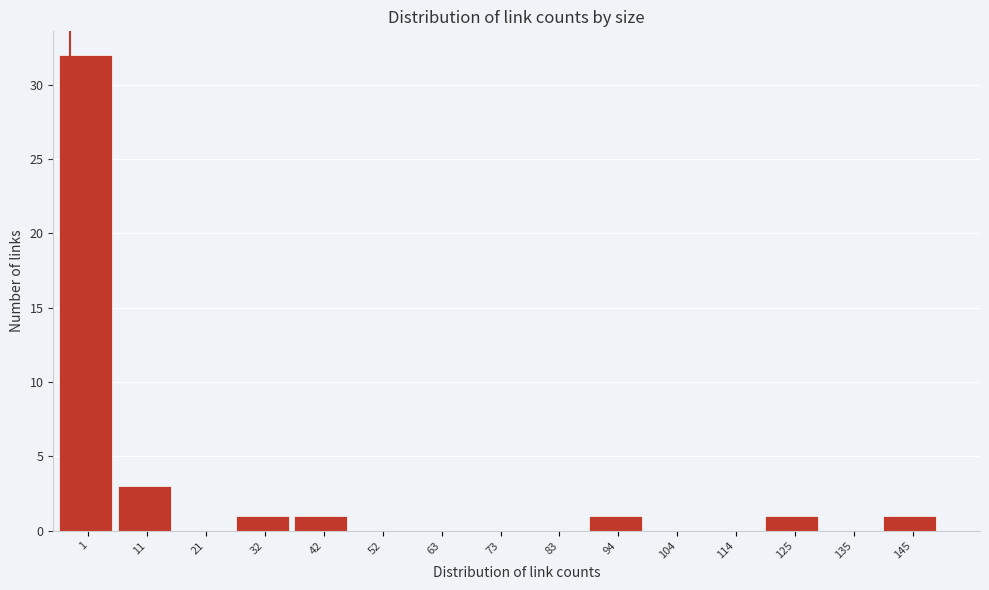

Reading right to left, what are all the values shown in this chart?

145=1	135=0	125=1	114=0	104=0	94=1	83=0	73=0	63=0	52=0	42=1	32=1	21=0	11=3	1=32